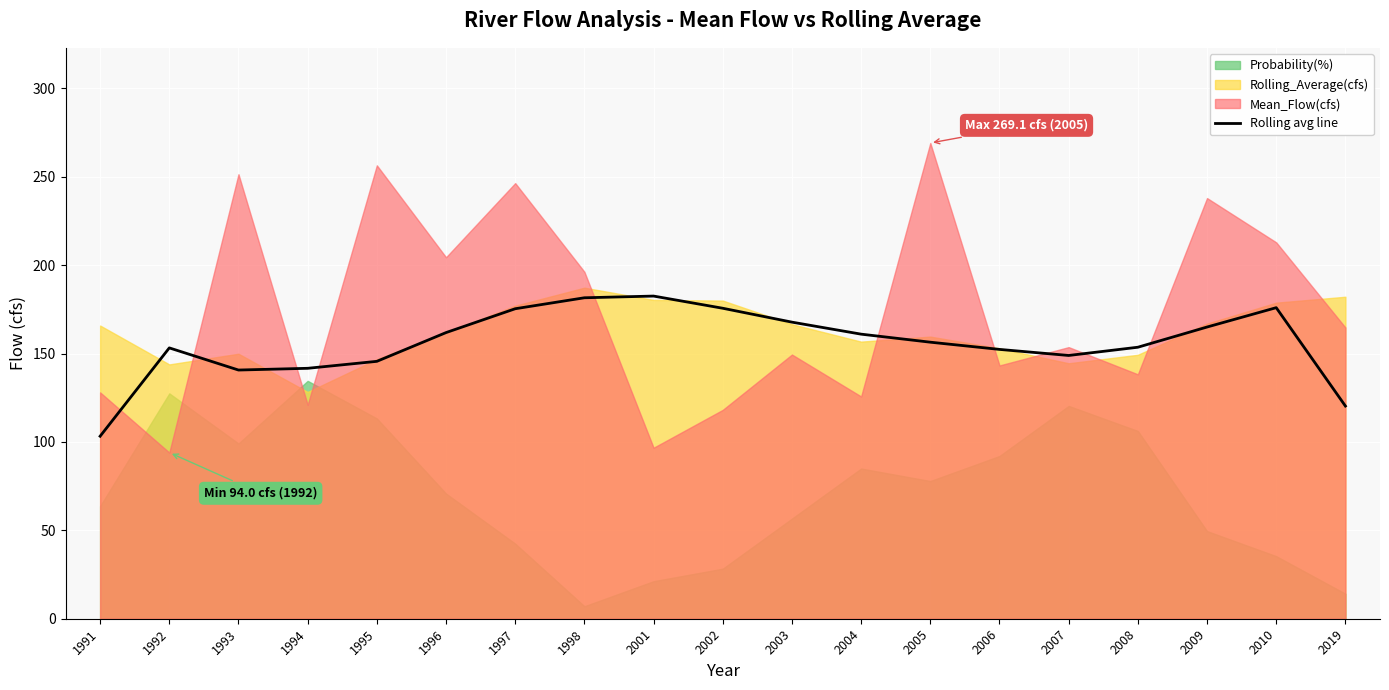

The Rolling avg line series shows 265.8 at 2003. True or false?

False